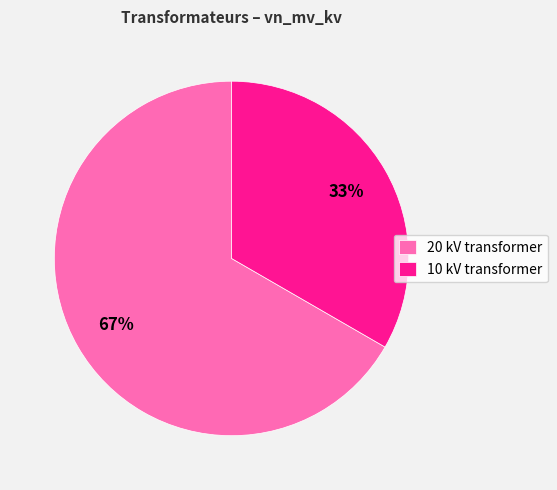

Which has a higher value, 20 kV transformer or 10 kV transformer?

20 kV transformer